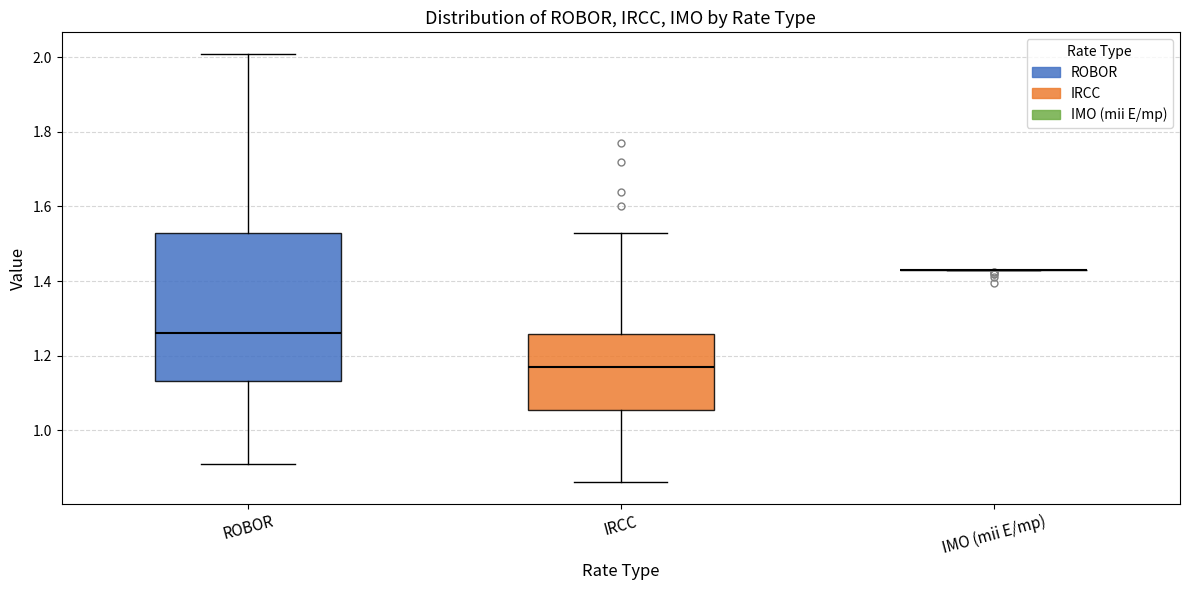

Comparing the boxes themselves (not the whiskers), which one is the tallest?

ROBOR